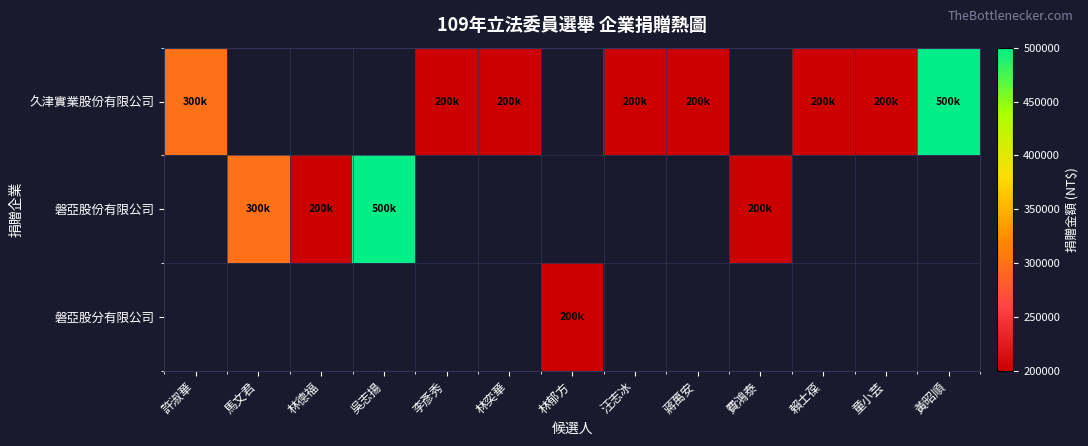

How many 磐亞股份有限公司 values are between 500000 and 500001?

1